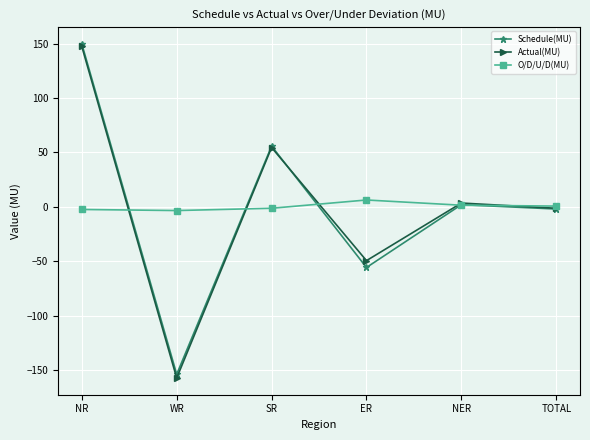

What is the spread (max minus min) of values at ER?

62.0